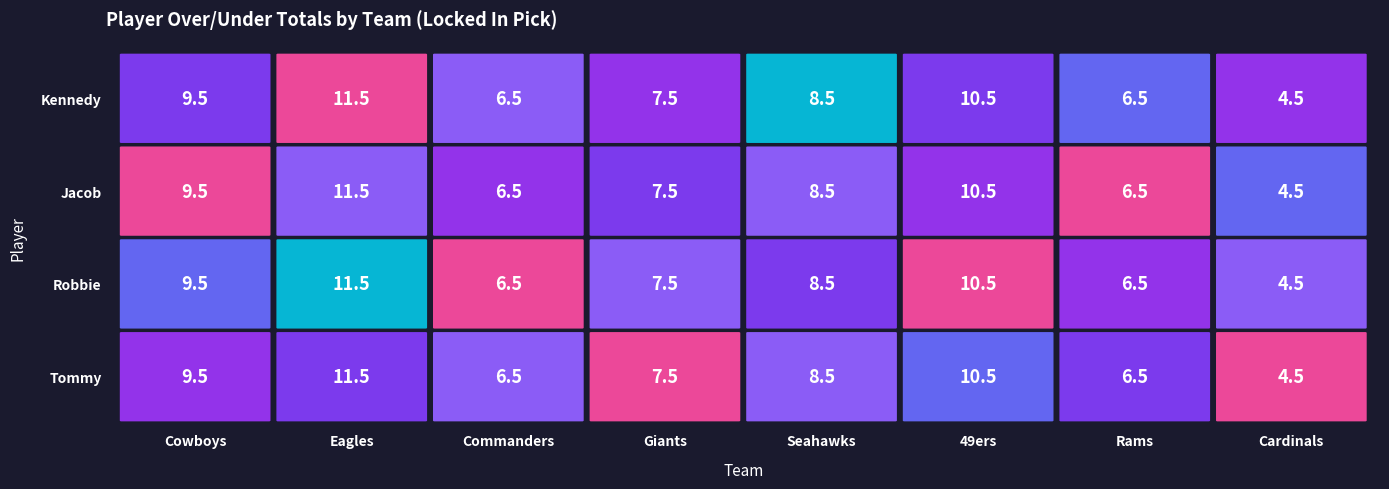

Reading right to left, what are all the values shown in this chart?

Cowboys: 3=9.5	2=9.5	1=9.5	0=9.5
Eagles: 3=11.5	2=11.5	1=11.5	0=11.5
Commanders: 3=6.5	2=6.5	1=6.5	0=6.5
Giants: 3=7.5	2=7.5	1=7.5	0=7.5
Seahawks: 3=8.5	2=8.5	1=8.5	0=8.5
49ers: 3=10.5	2=10.5	1=10.5	0=10.5
Rams: 3=6.5	2=6.5	1=6.5	0=6.5
Cardinals: 3=4.5	2=4.5	1=4.5	0=4.5